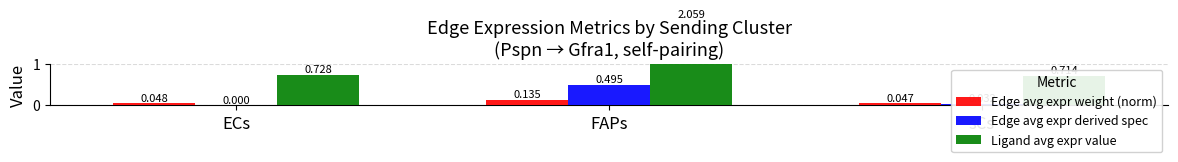

The value of Edge avg expr weight (norm) at ECs is 0.0. True or false?

True